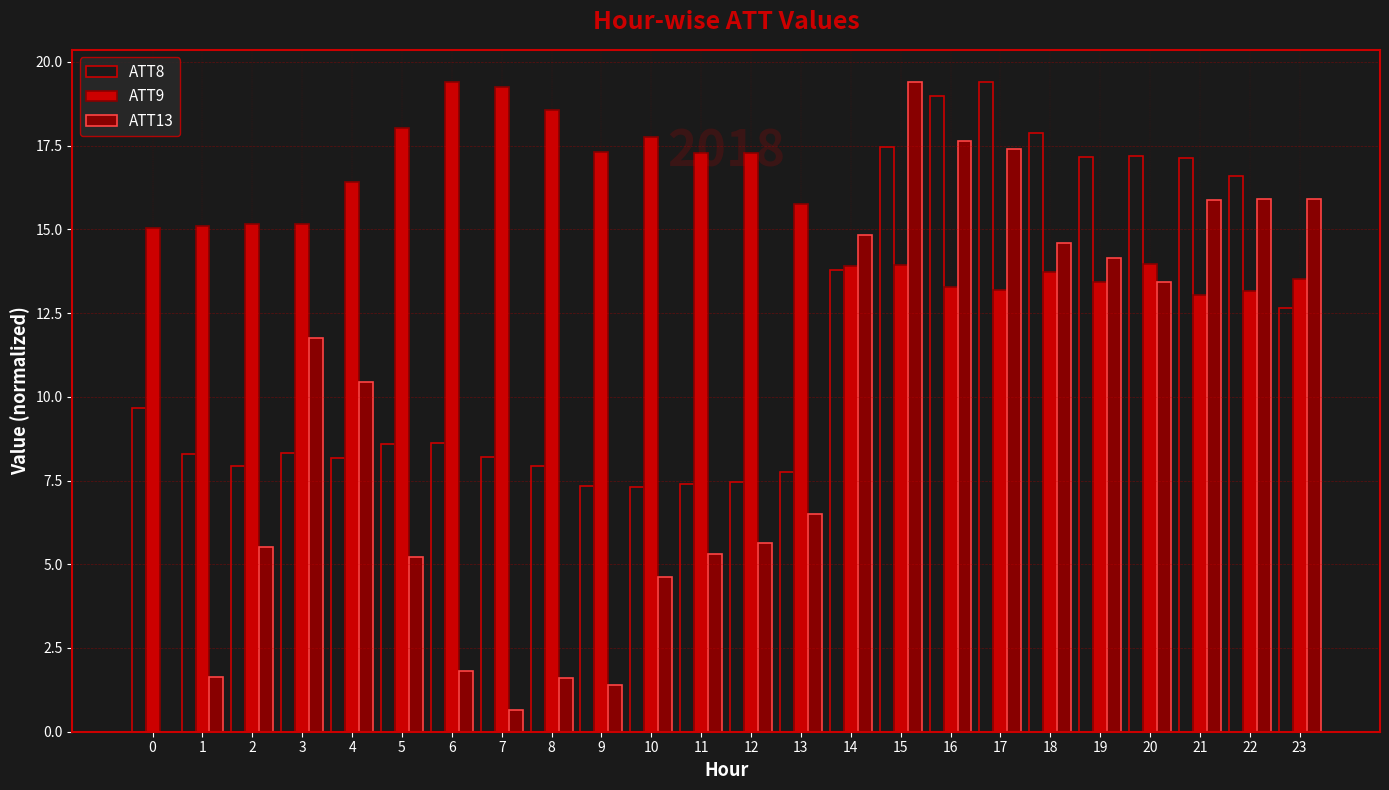

Between 6 and 9, which series saw the biggest shift?

ATT9